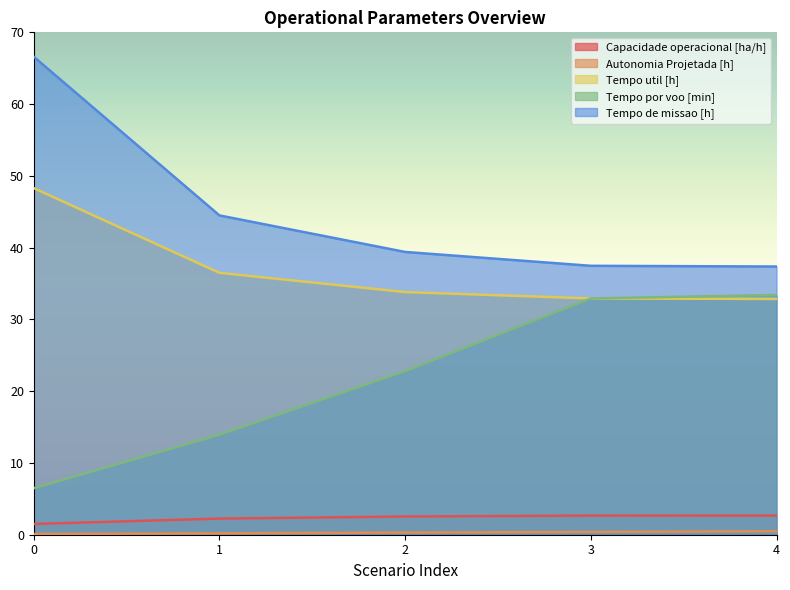

Is it true that Tempo util [h] equals 36.5 at 1?

True